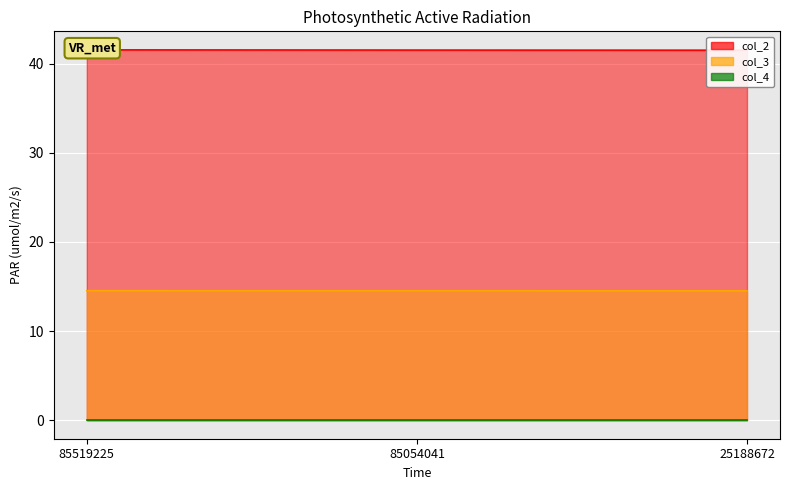

What is the value of the col_3 point at the 1st from the left?

14.5